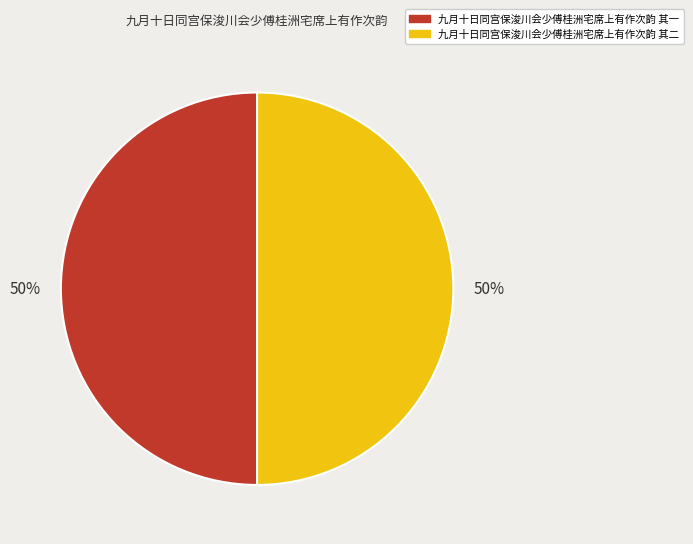

What is the ratio of the value at 九月十日同宫保浚川会少傅桂洲宅席上有作次韵 其一 to the value at 九月十日同宫保浚川会少傅桂洲宅席上有作次韵 其二?

1.0